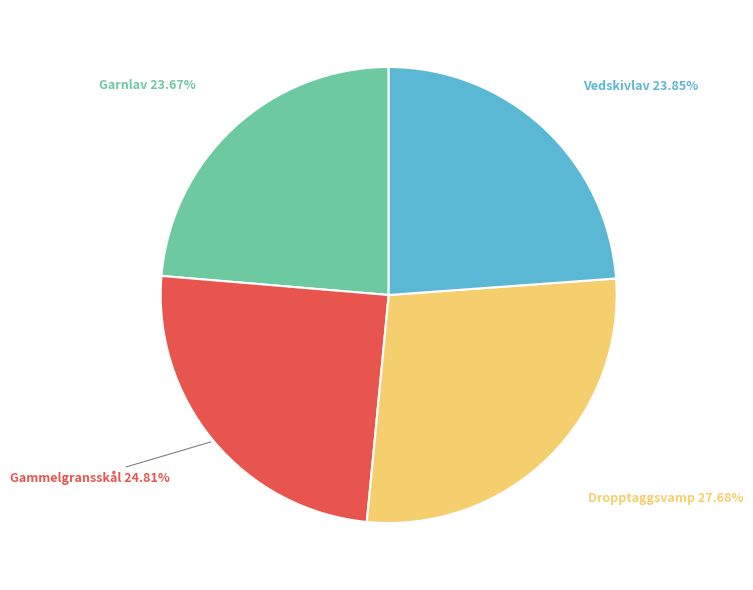

Is it true that Garnlav is 24% of the pie?

True